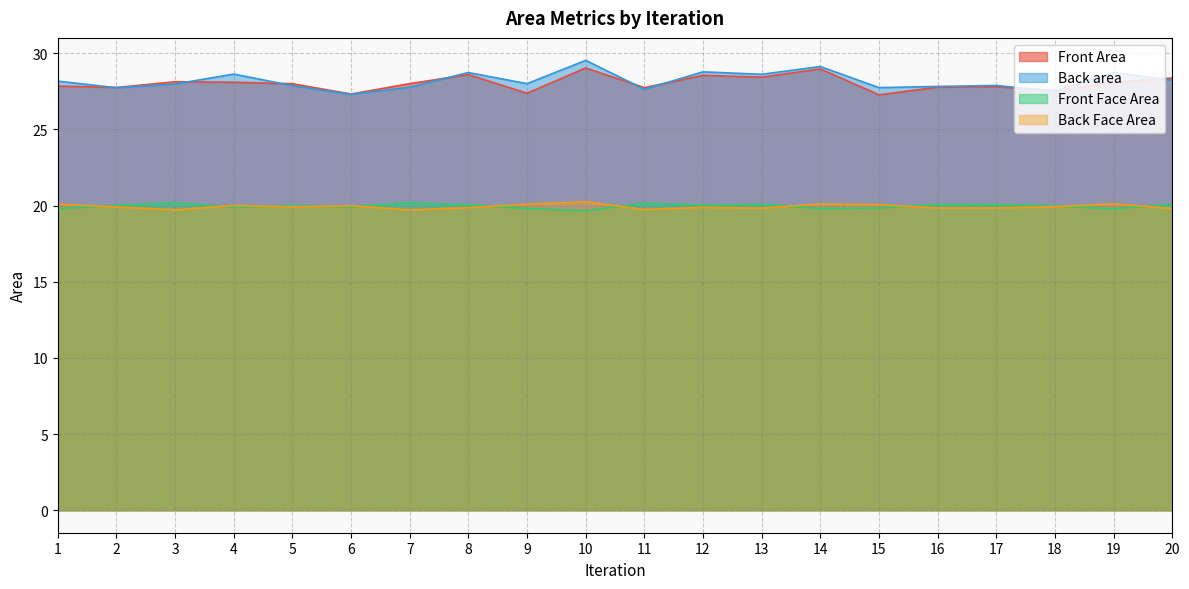

At which category is the sum across all series the highest?

10